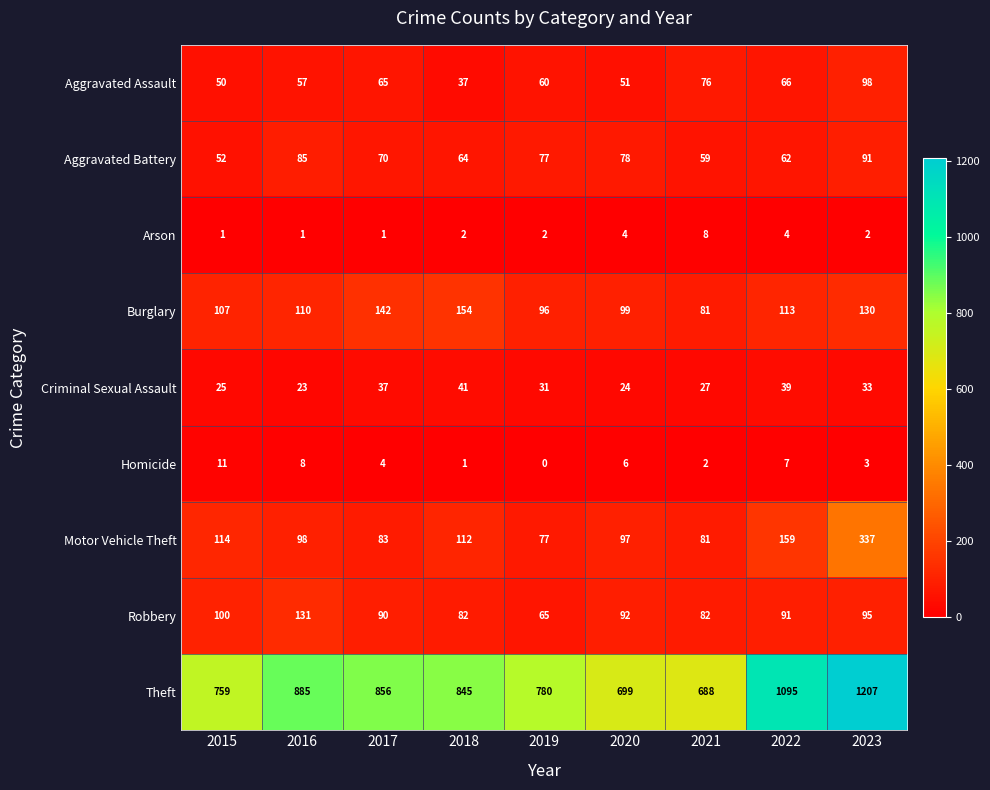

At how many categories does at least one series exceed 665?

9